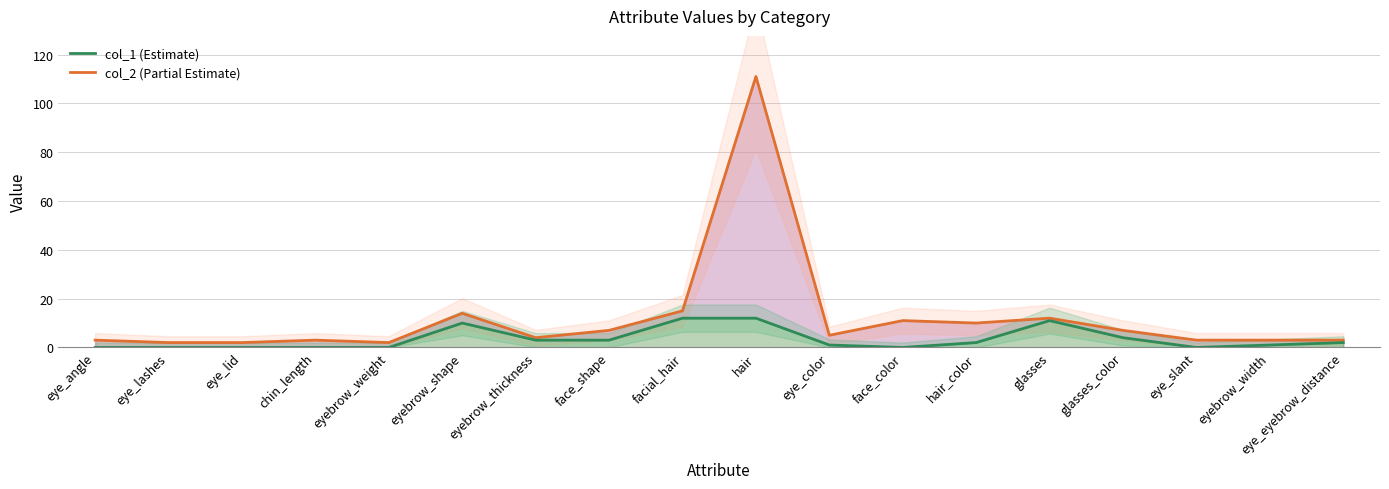

What are all the series names shown in the legend?

col_2, col_1